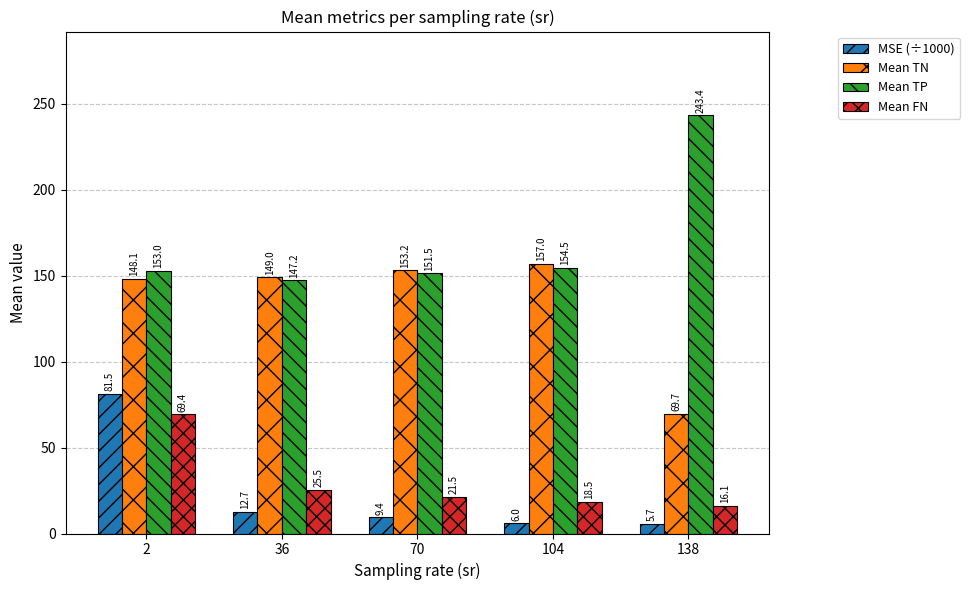

Are the bars horizontal?

No